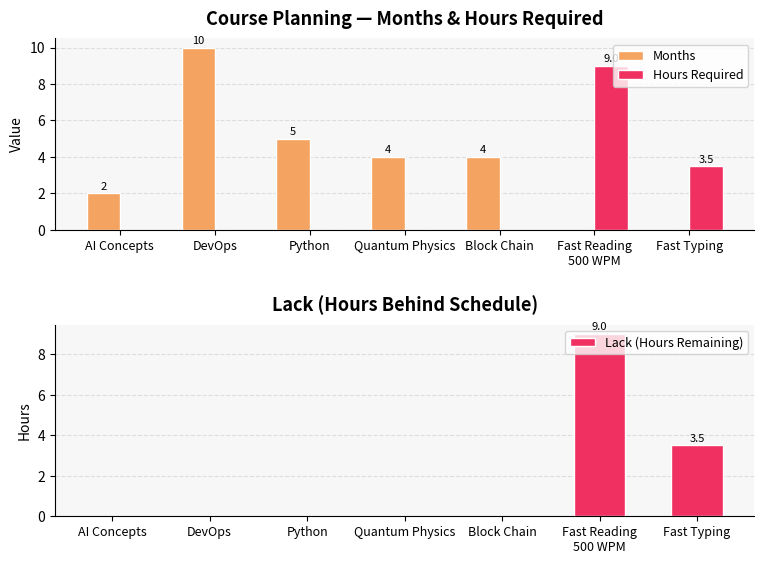

What is the greatest value displayed?

10.0